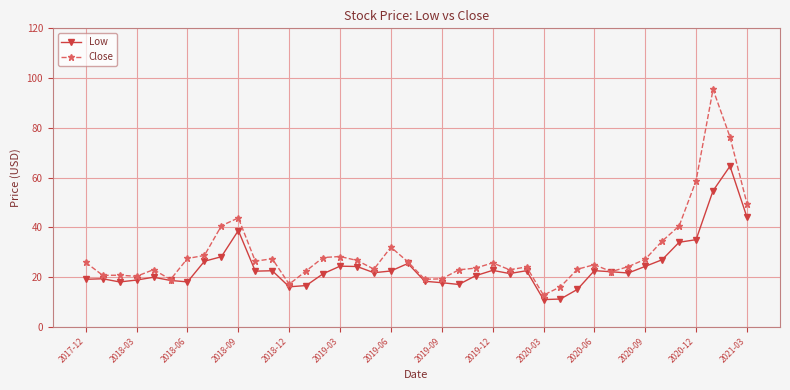

At how many categories does at least one series exceed 56?

3